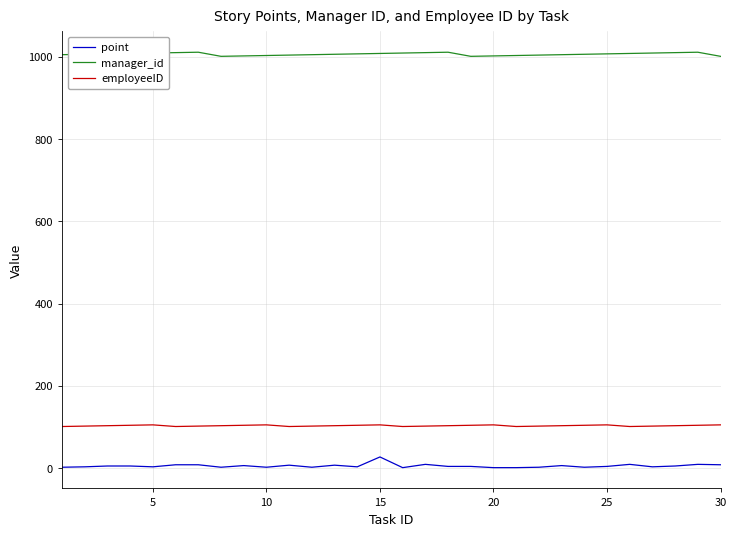

Rank the series by their maximum value, from lowest to highest.

point, employeeID, manager_id